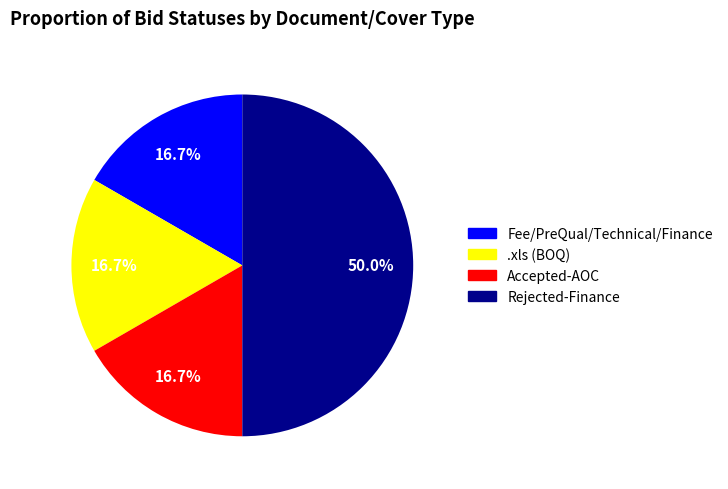

Which slice is the largest?

Rejected-Finance